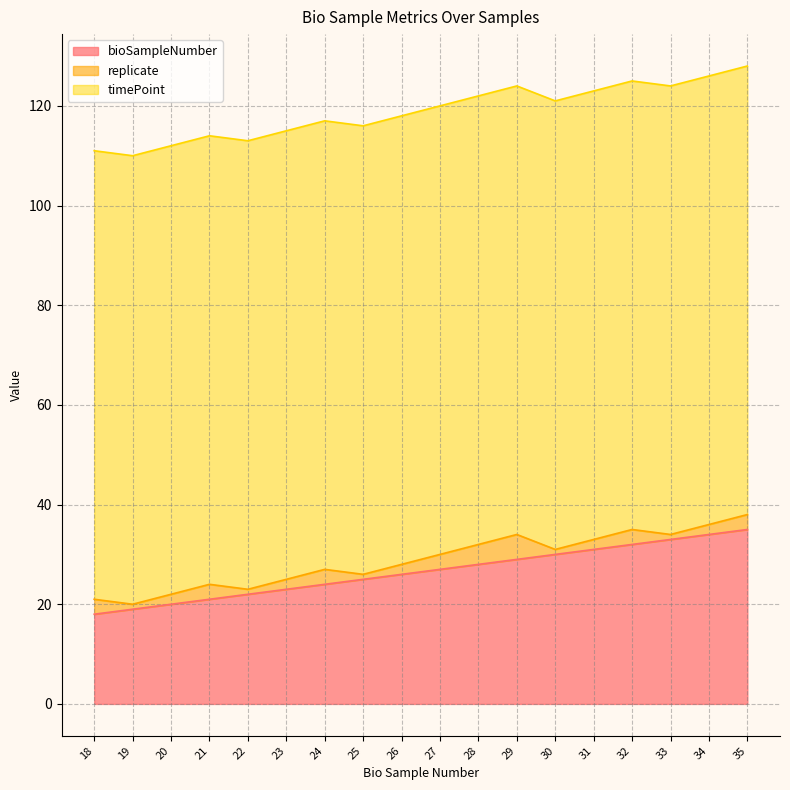

How many values in the bioSampleNumber series are below 27?

9